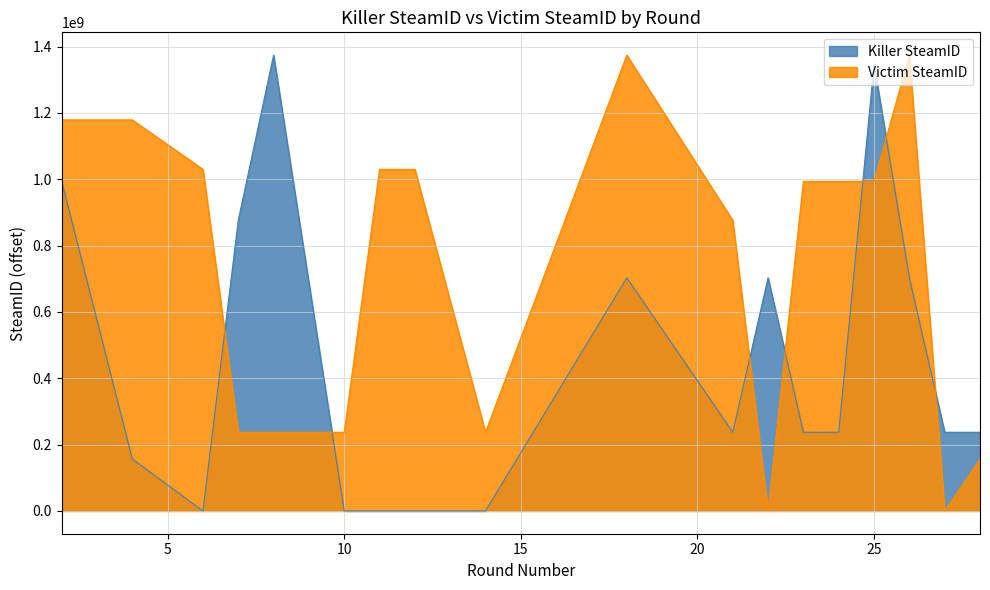

How many data points does each series have?

18